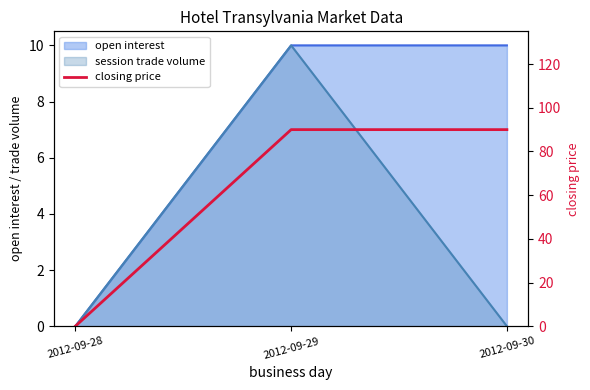

The value at 2012-09-28 is 35. True or false?

False